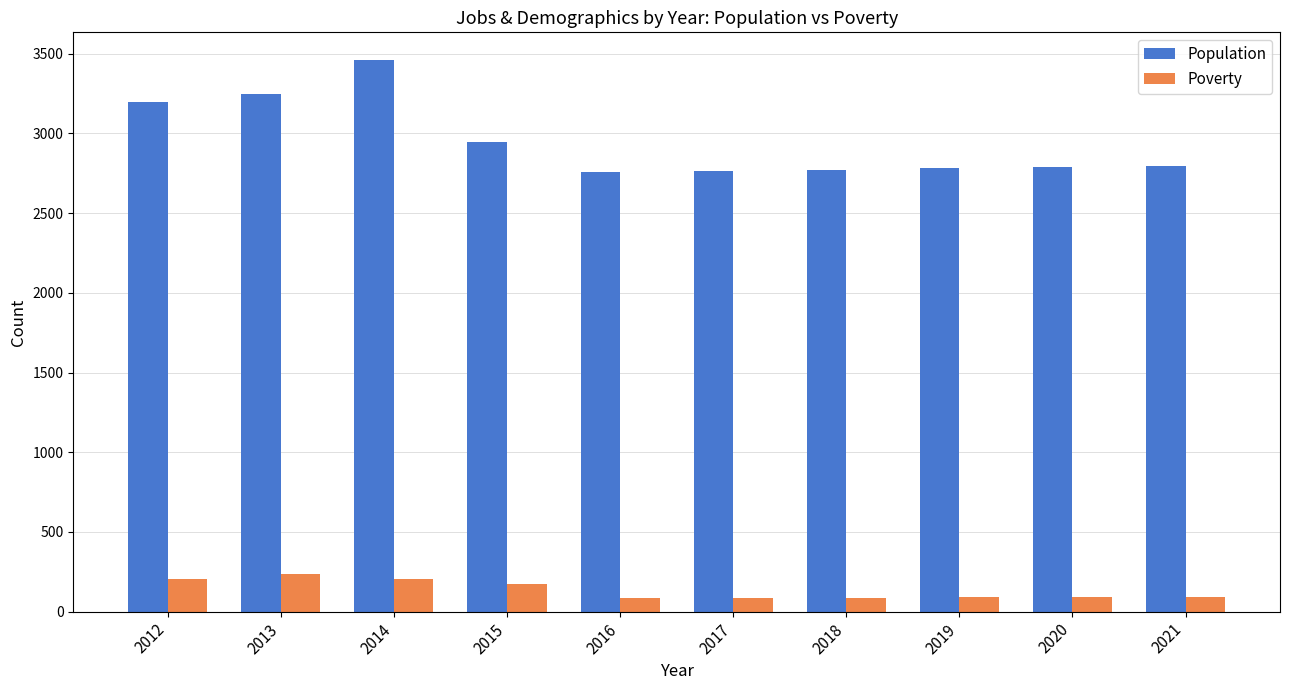

What is the total value across all series at 2017?

2852